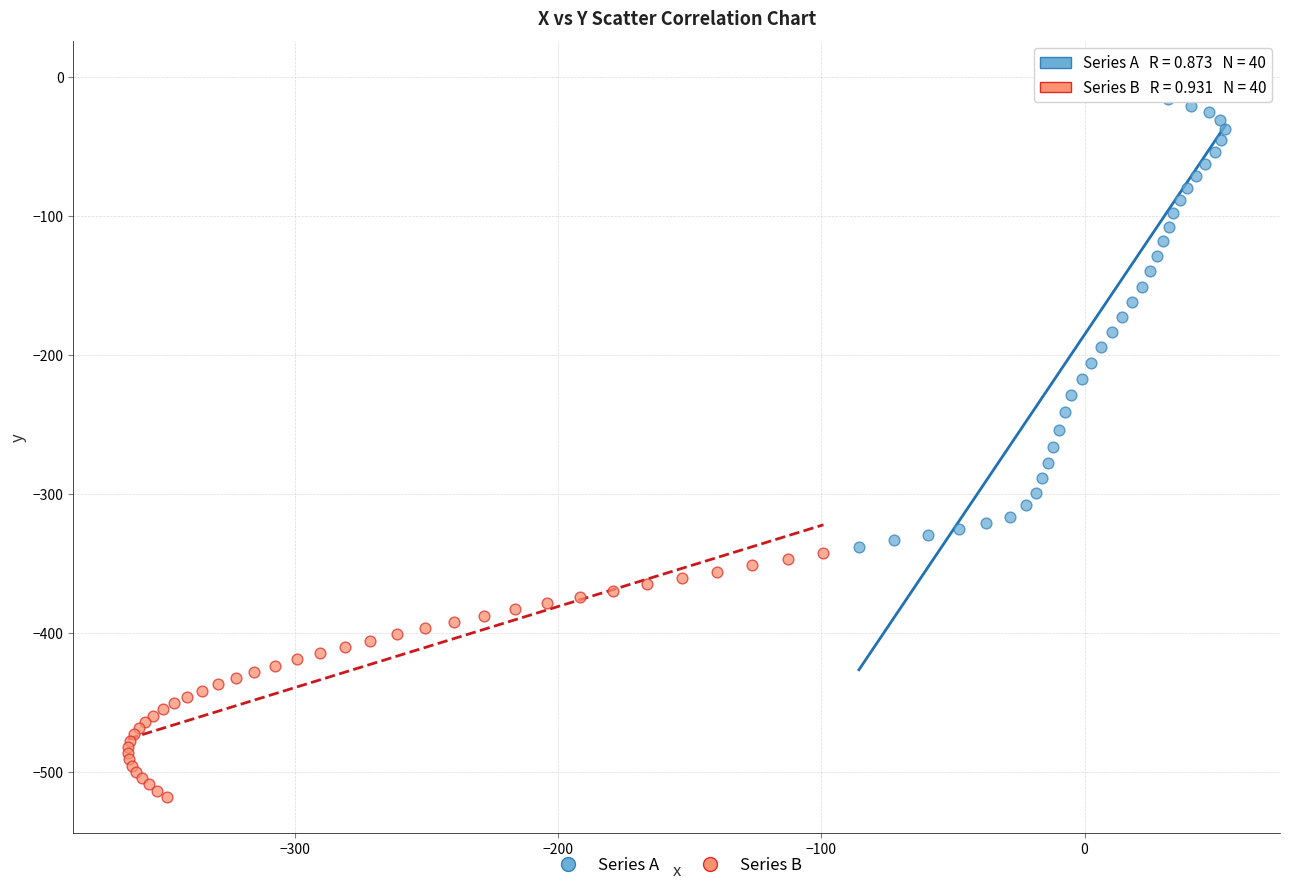

Which series contains the highest Y value?

Series A